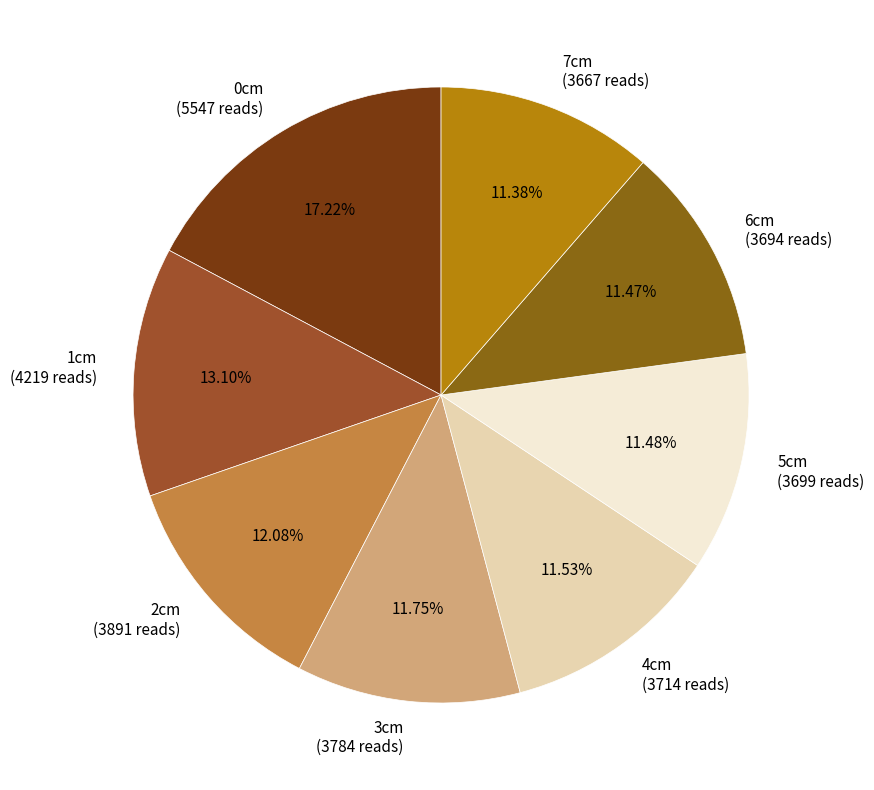

Do 0cm and 3cm together represent more than half of the pie?

No